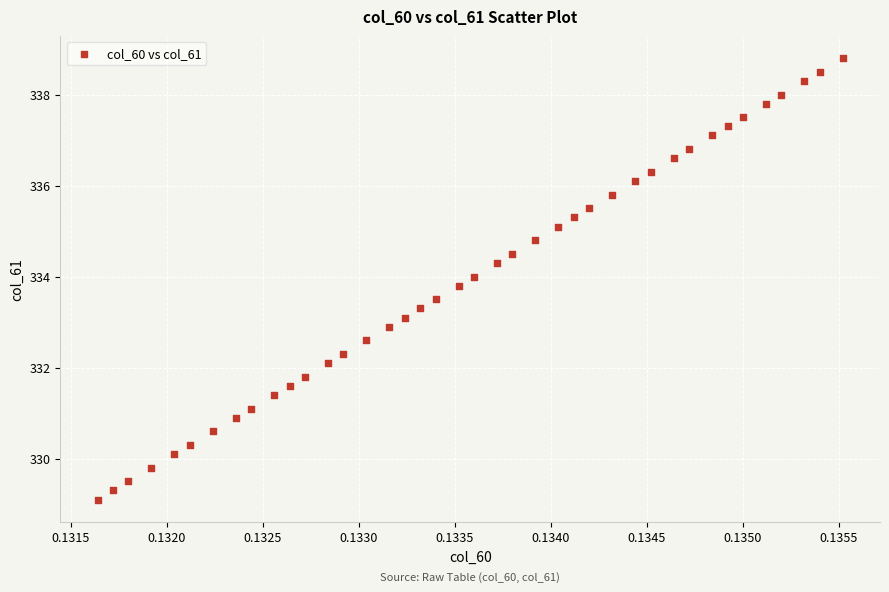

What is the range of Y values (max minus min)?

9.7